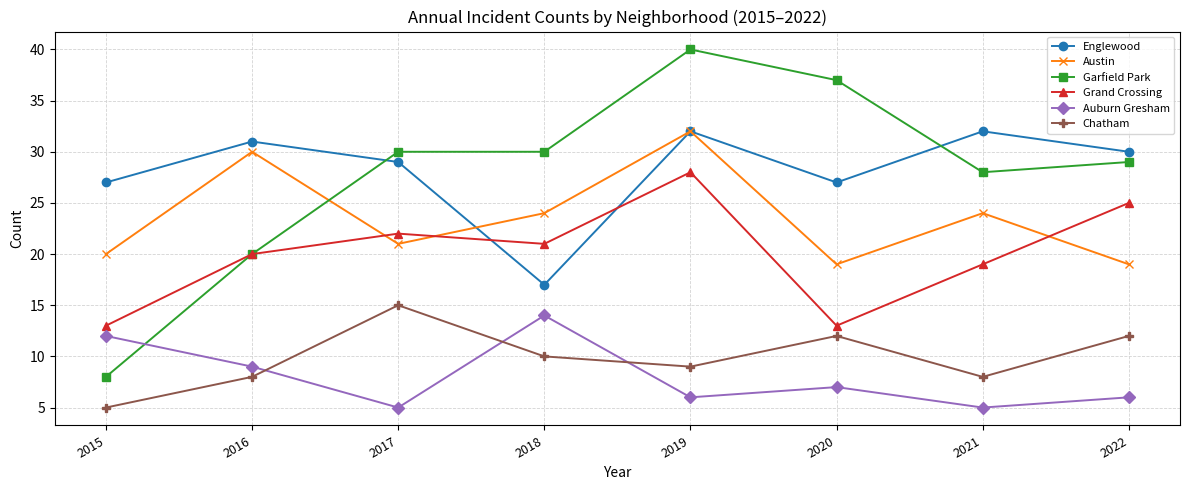

The Grand Crossing series shows 13 at 2020. True or false?

True